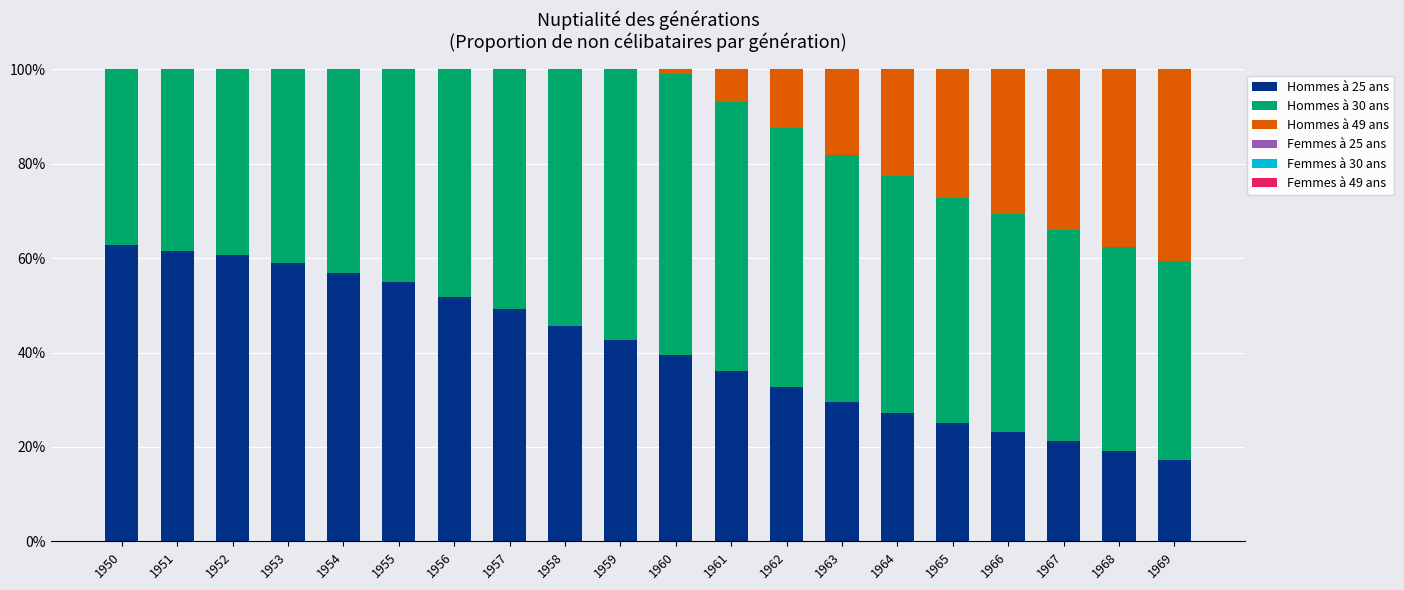

How many categories are shown in the chart?

20